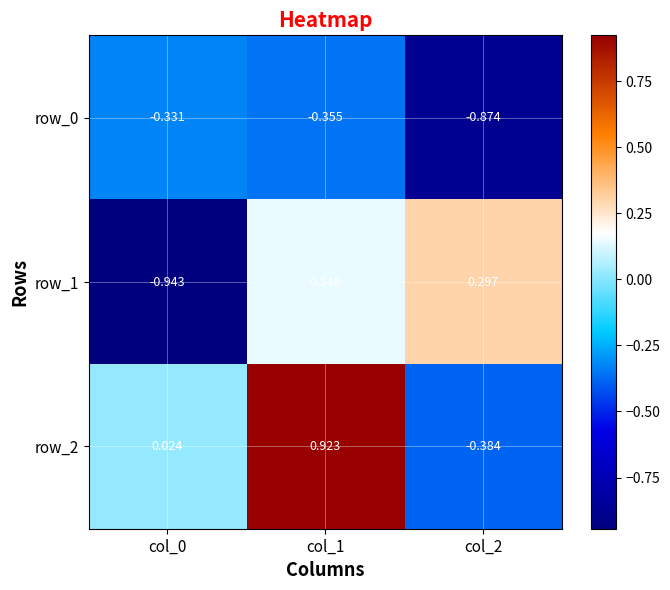

How many values in row_2 are below zero?

1